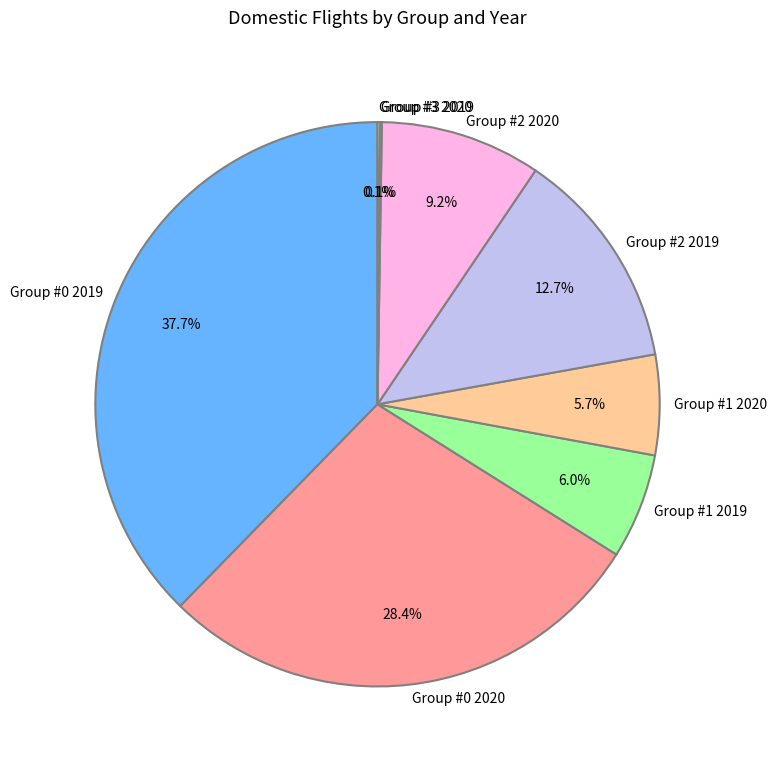

What percentage is the Group #1 2019 slice, to the nearest percent?

6%